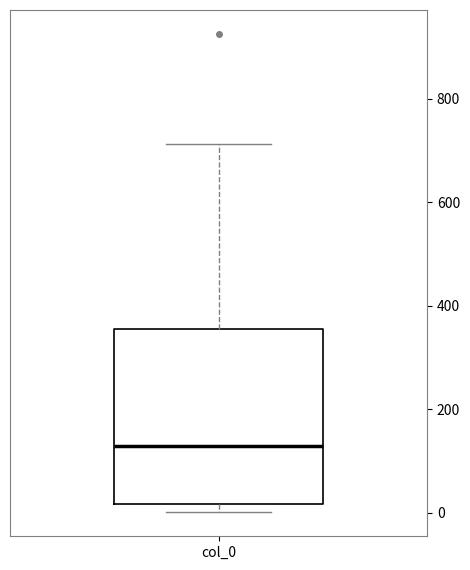

Transcribe this box plot: give where the median line is, the range the box spans, and where the two whiskers end, as read against the y-axis. The values are not printed on the chart, so give them approximately, as read against the axis.

median 140, box 20 to 360, whiskers 0 to 720